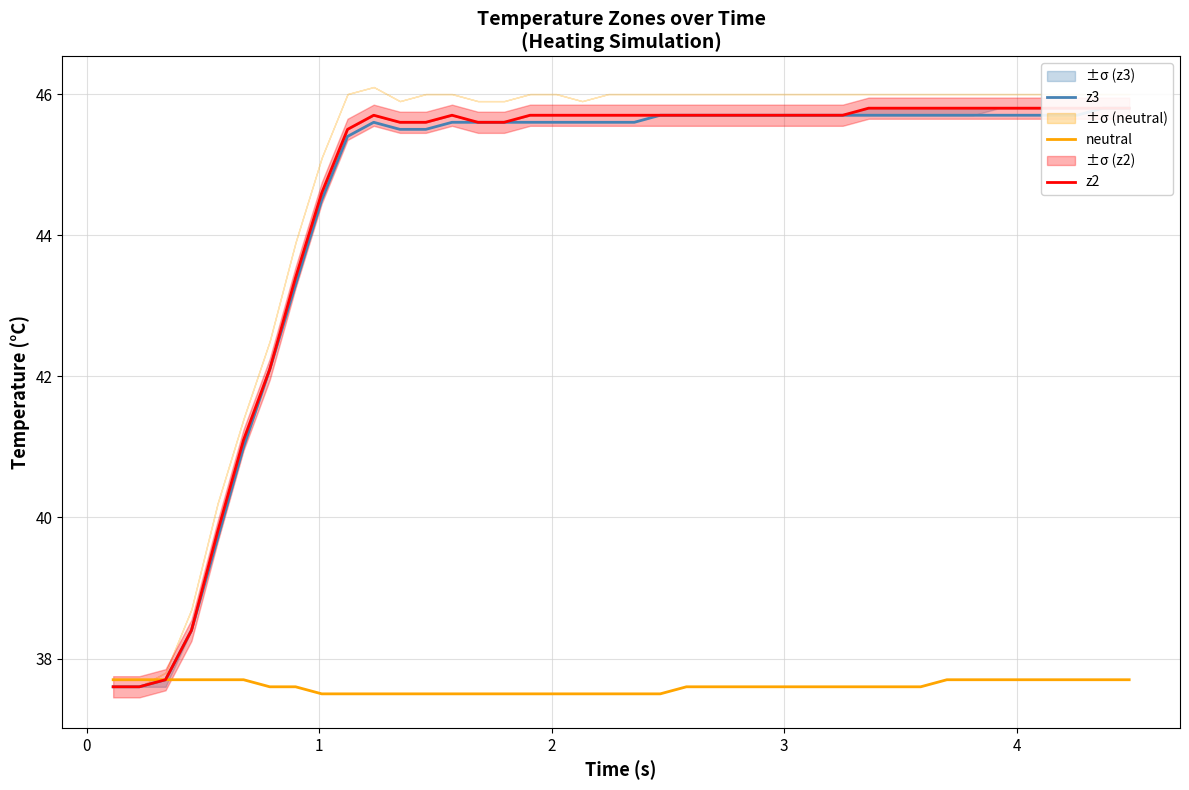

Is the value of z3 at 34 greater than the value of z2 at 33?

No